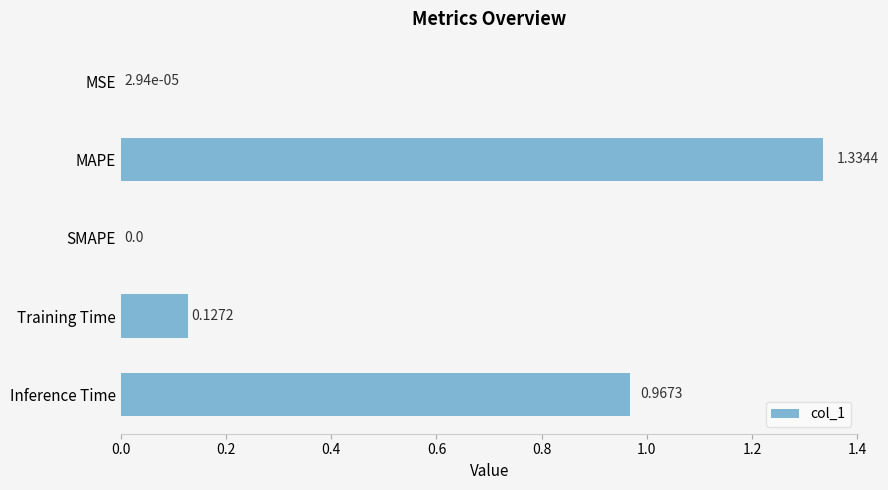

Between Inference Time and Training Time, which is larger?

Inference Time